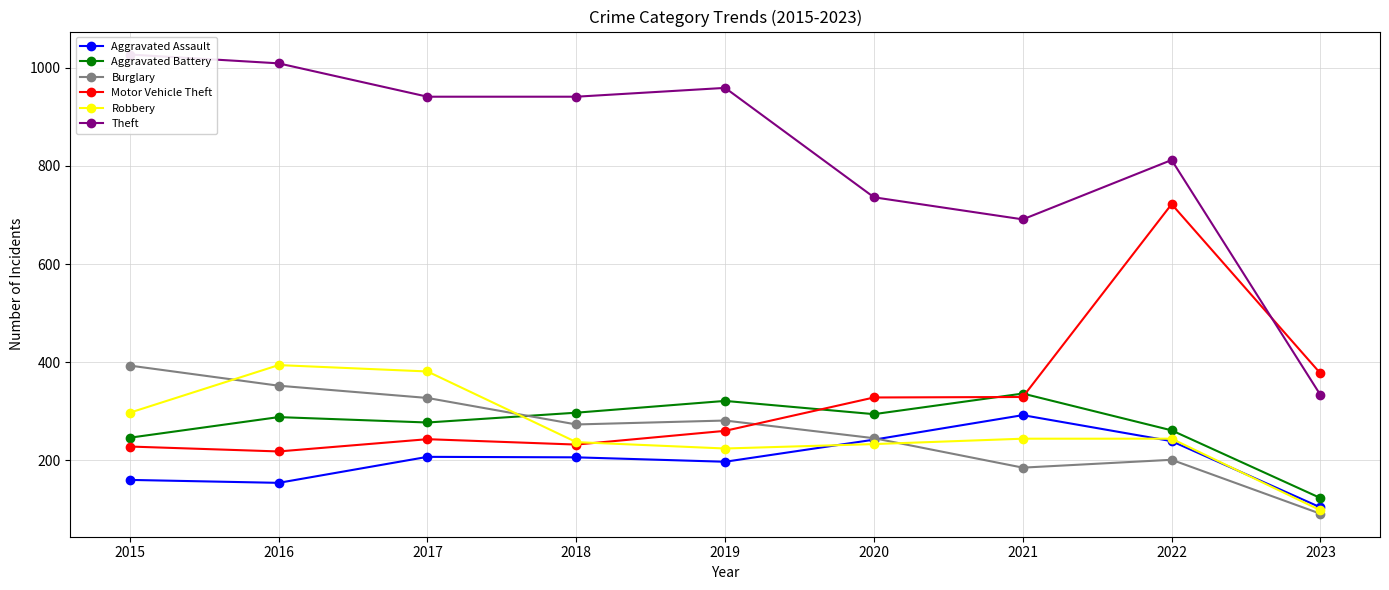

Which series changed the most between 2015 and 2017?

Theft